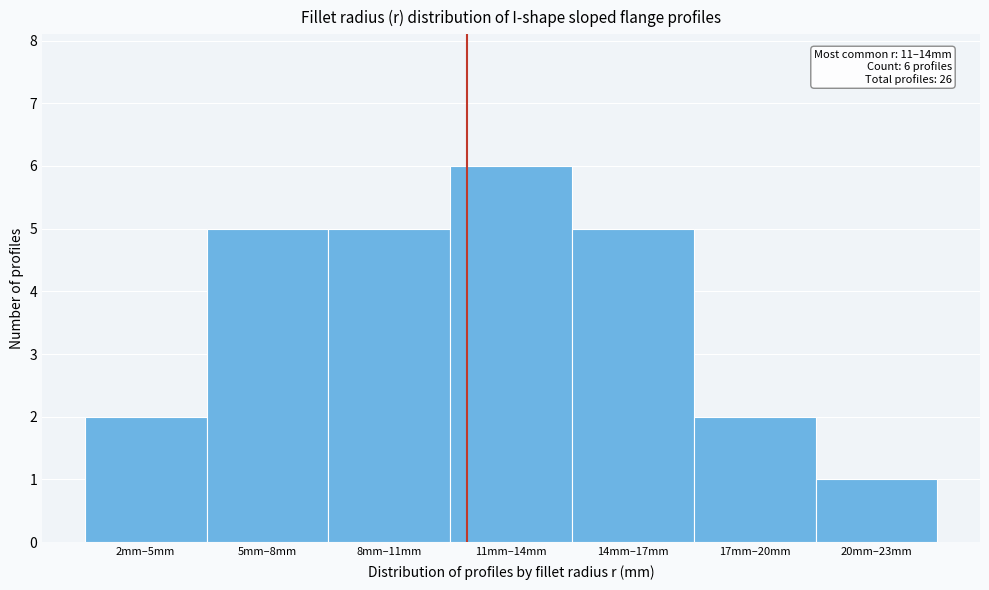

Reading left to right, what are all the values shown in this chart?

2	5	5	6	5	2	1